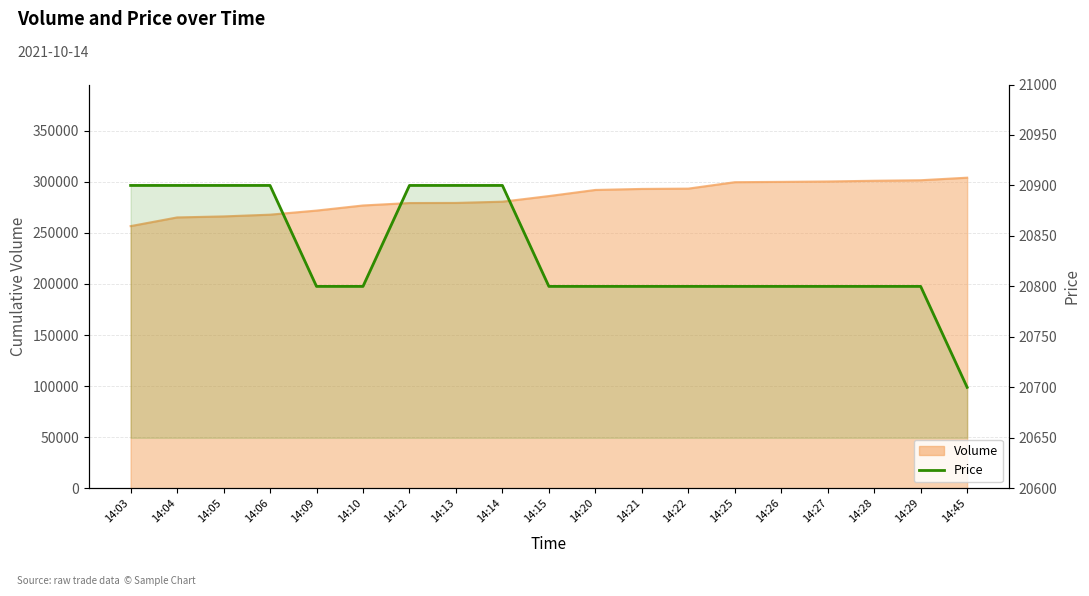

At which category does the chart reach its minimum across all series?

14:45